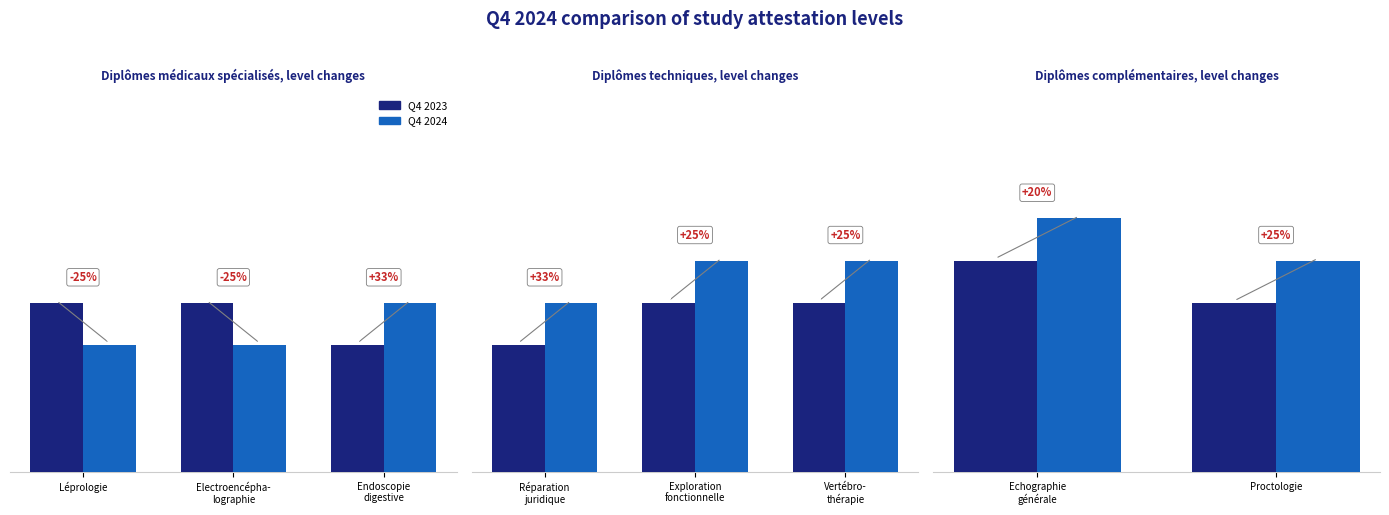

Is the value of Q4 2024 at Proctologie greater than the value of Q4 2023 at Echographie générale?

No